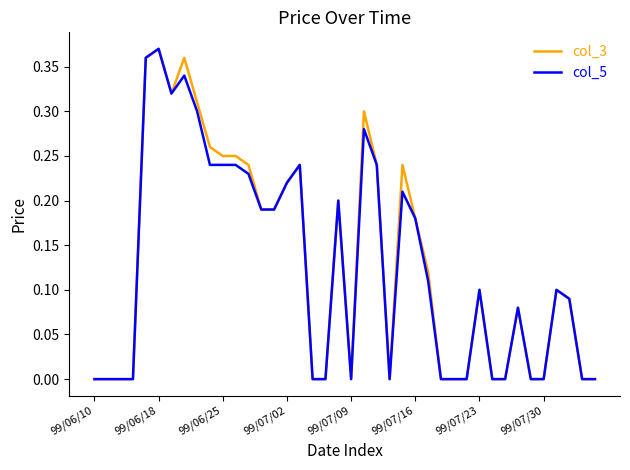

The col_3 series shows 0.0 at 99/06/10. True or false?

True